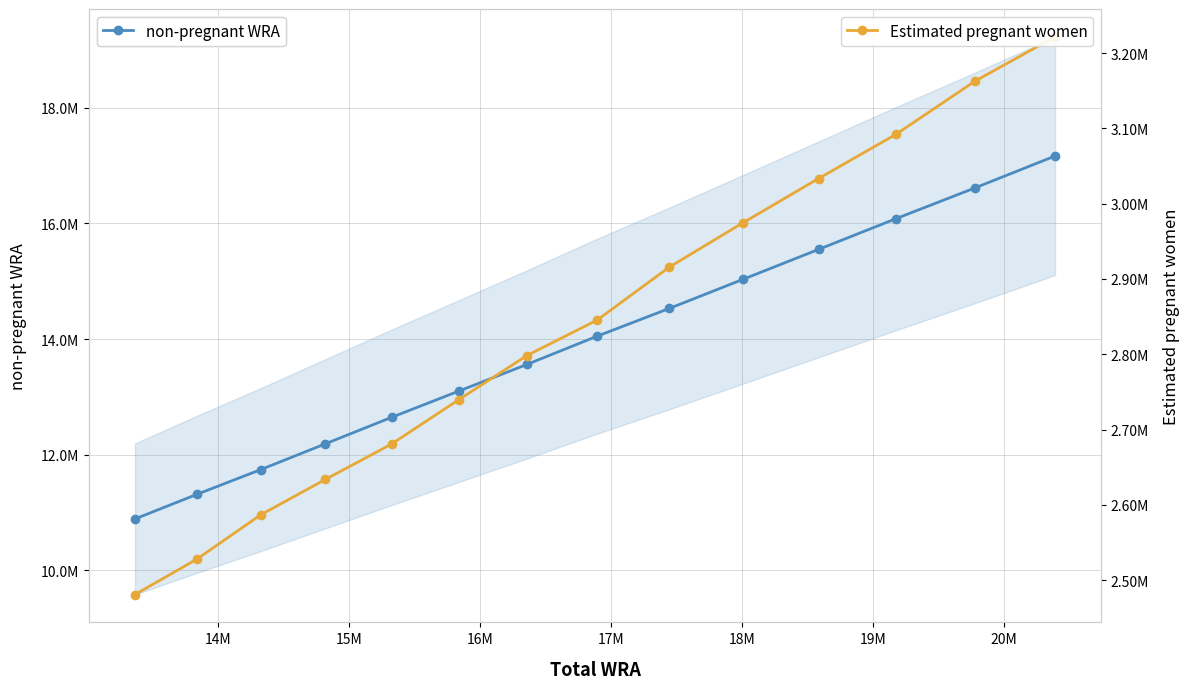

Reading left to right, transcribe all the data shown in this chart.

non-pregnant WRA: 10889222.4	11314876.9	11742062.8	12188008.3	12645913.8	13098634.7	13560643.6	14048879.1	14530354.3	15032265.2	15550202.1	16082325.0	16613455.2	17165139.1
Estimated pregnant women: 2480858.6	2527889.1	2586677.2	2633707.7	2680738.2	2739526.3	2798314.4	2845344.9	2915890.7	2974678.8	3033466.9	3092255.0	3162800.8	3221588.9